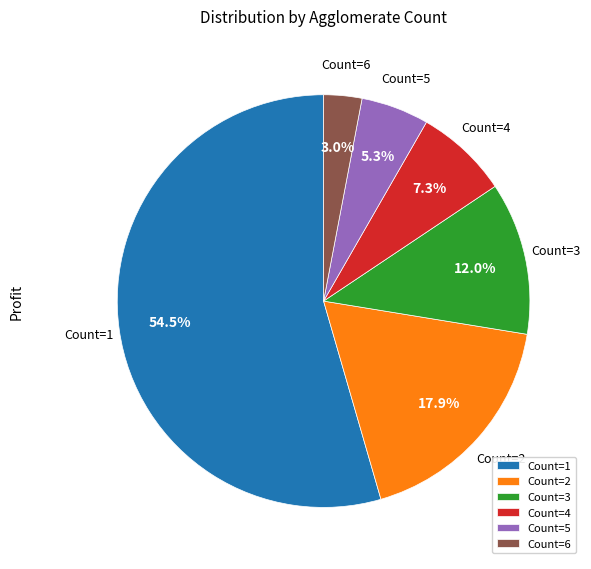

Which has a higher value, Count=1 or Count=6?

Count=1